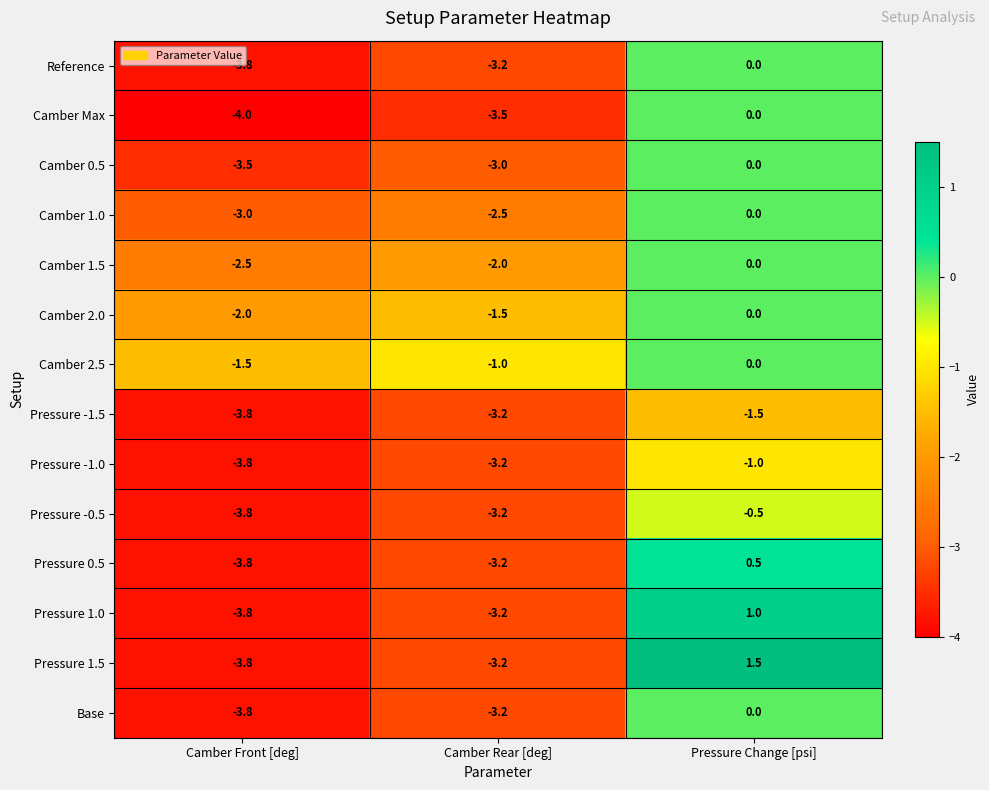

The Camber 1.0 series shows 0.0 at Pressure Change [psi]. True or false?

True